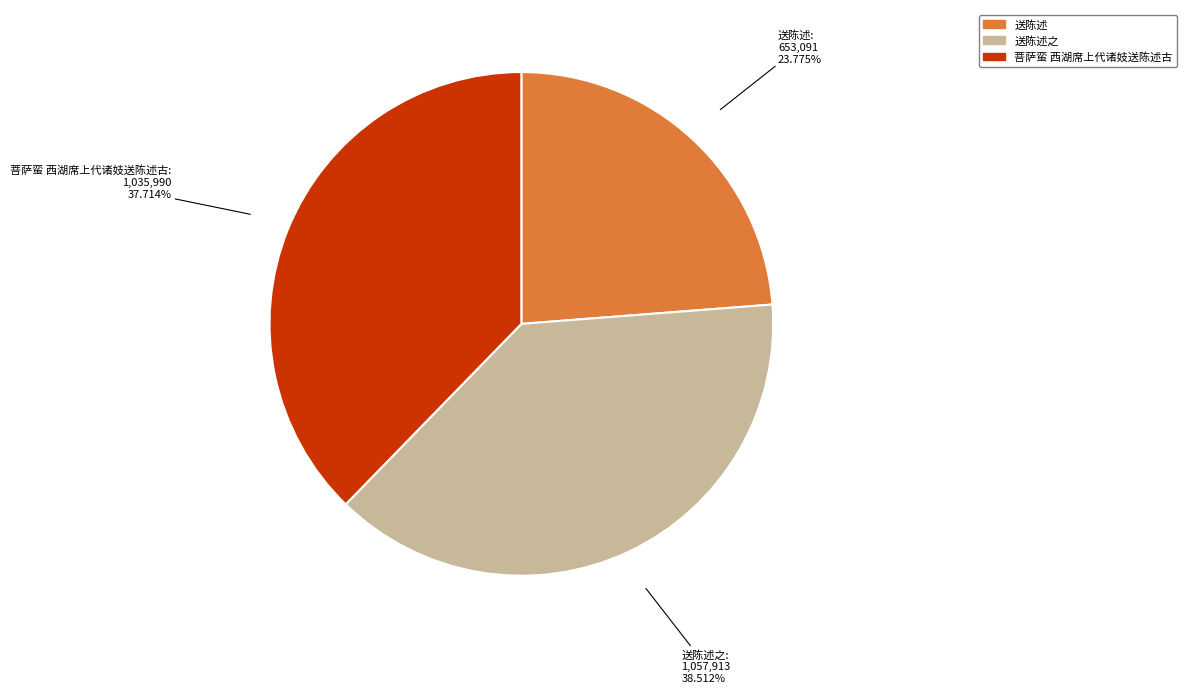

To the nearest percent, what is the average slice percentage?

33%